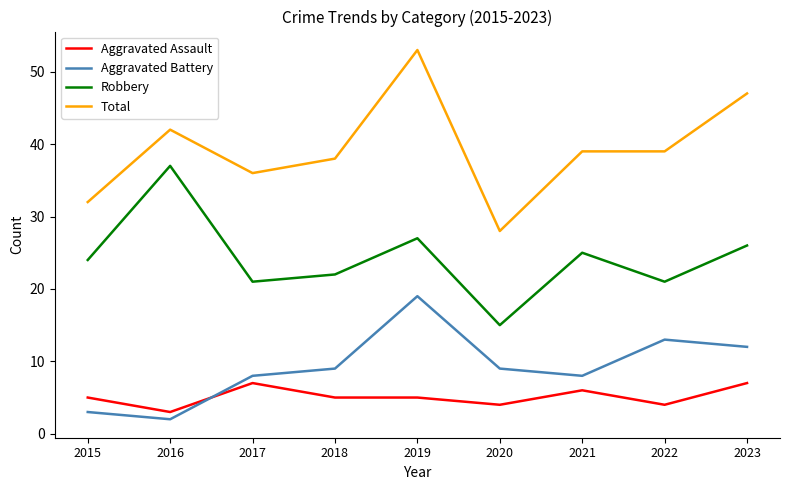

Which category has the highest value across all series?

2019